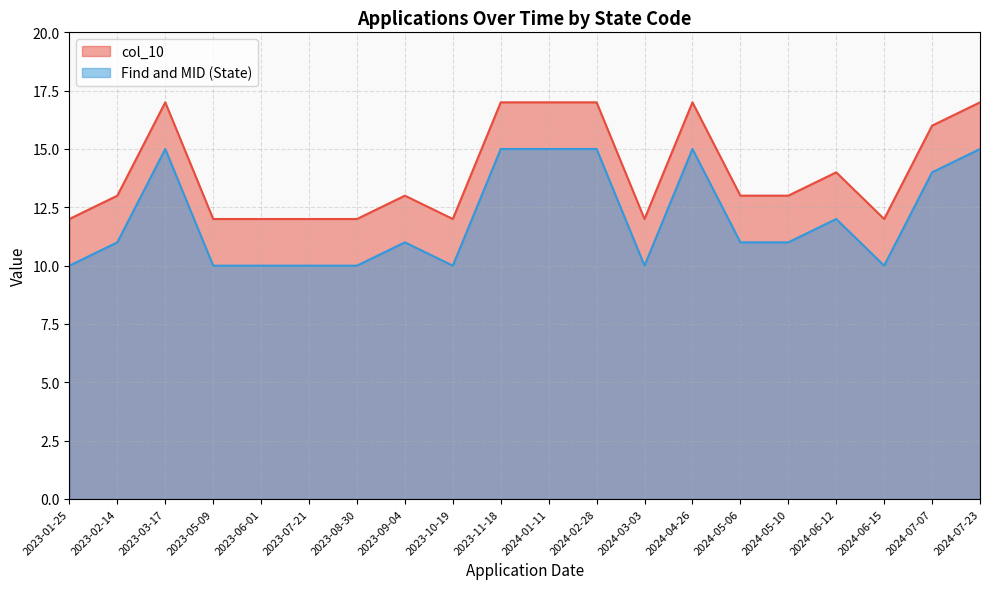

The col_10 series shows 4 at 2023-03-17. True or false?

False